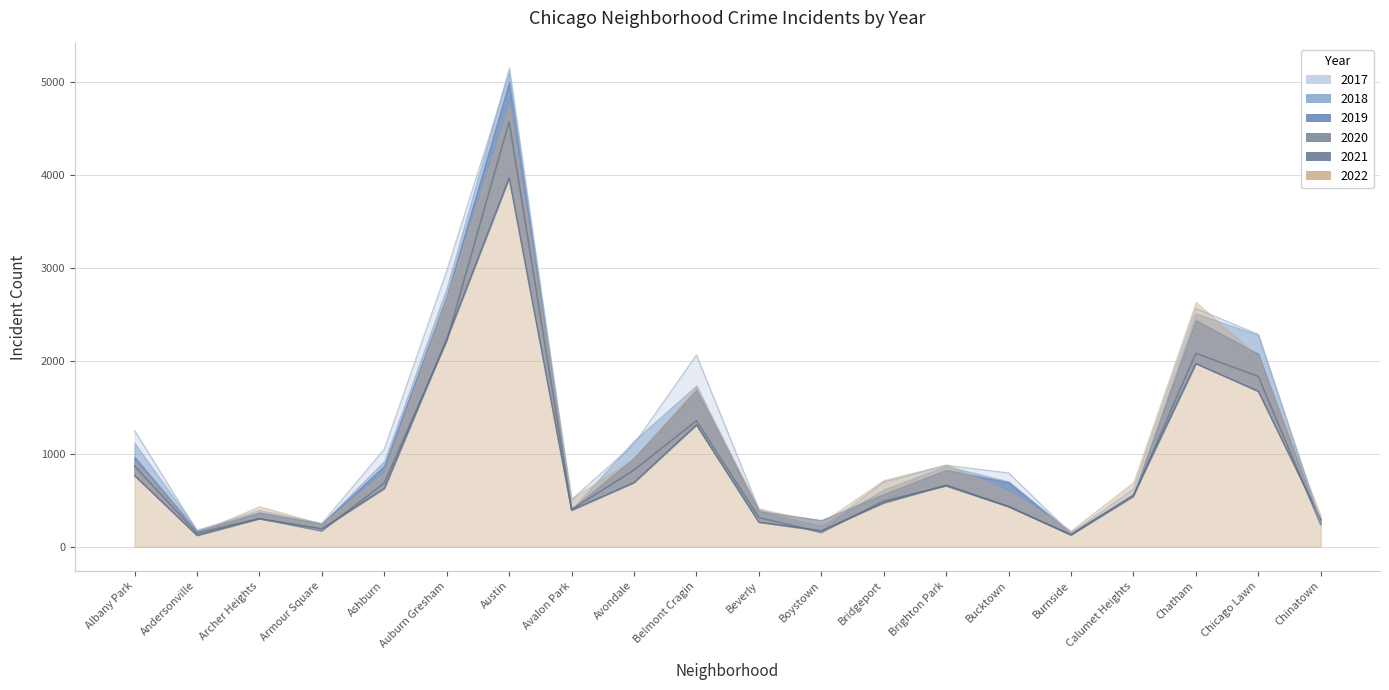

In 2021, how many points are lower than both neighbors (excluding endpoints)?

5